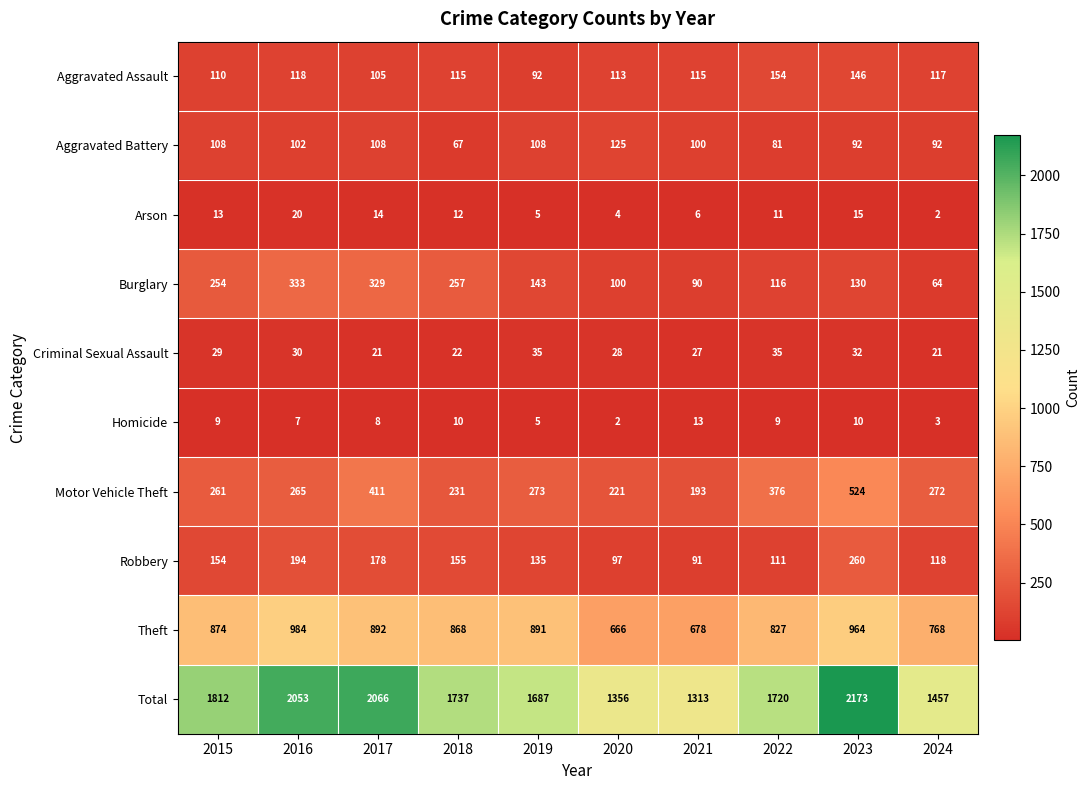

Count the Aggravated Battery values in the range 92 to 108.

7